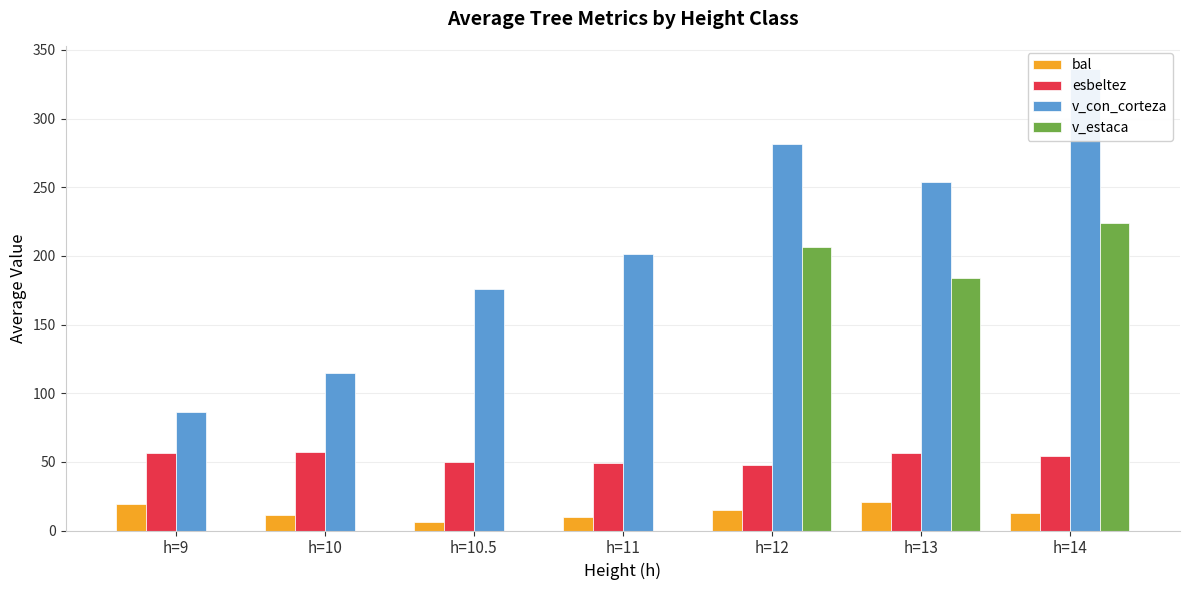

What is the average value of the v_con_corteza series?

207.2